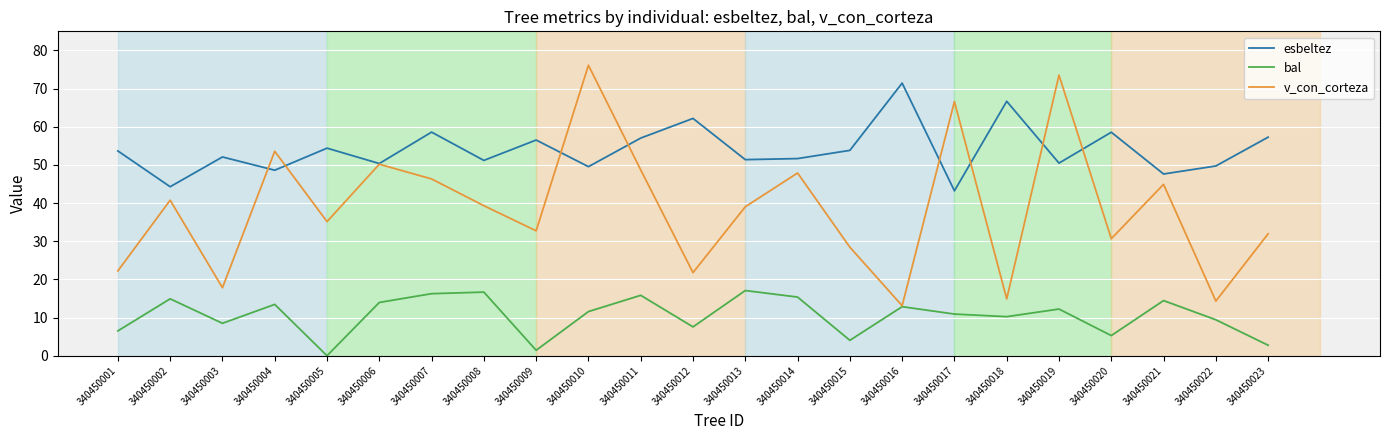

Is this an area chart (filled region under the line)?

No